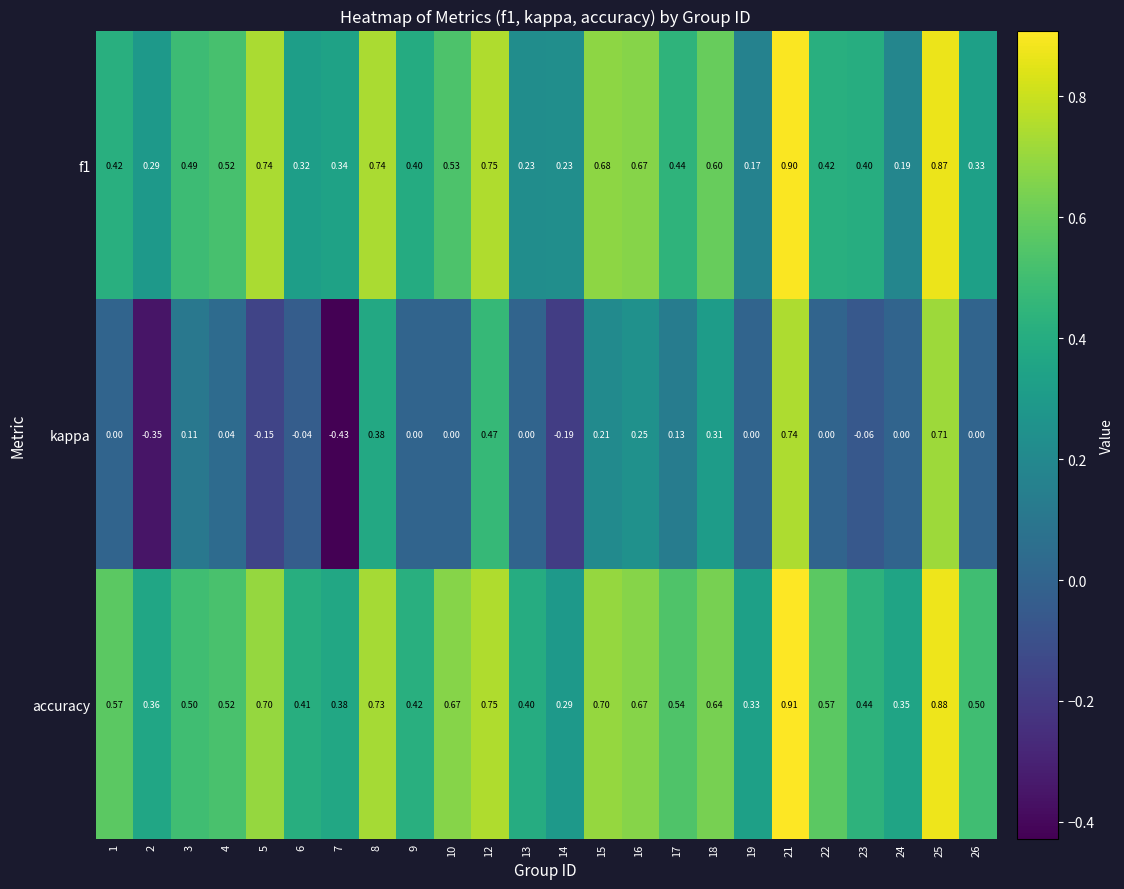

Is the value of kappa at 13 greater than the value of accuracy at 16?

No